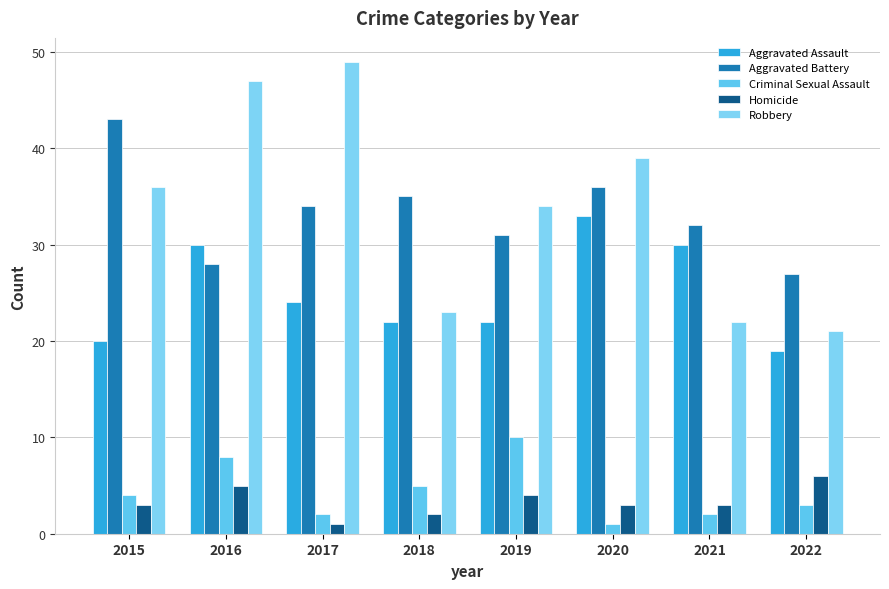

Rank the categories by Robbery value from lowest to highest.

2022, 2021, 2018, 2019, 2015, 2020, 2016, 2017